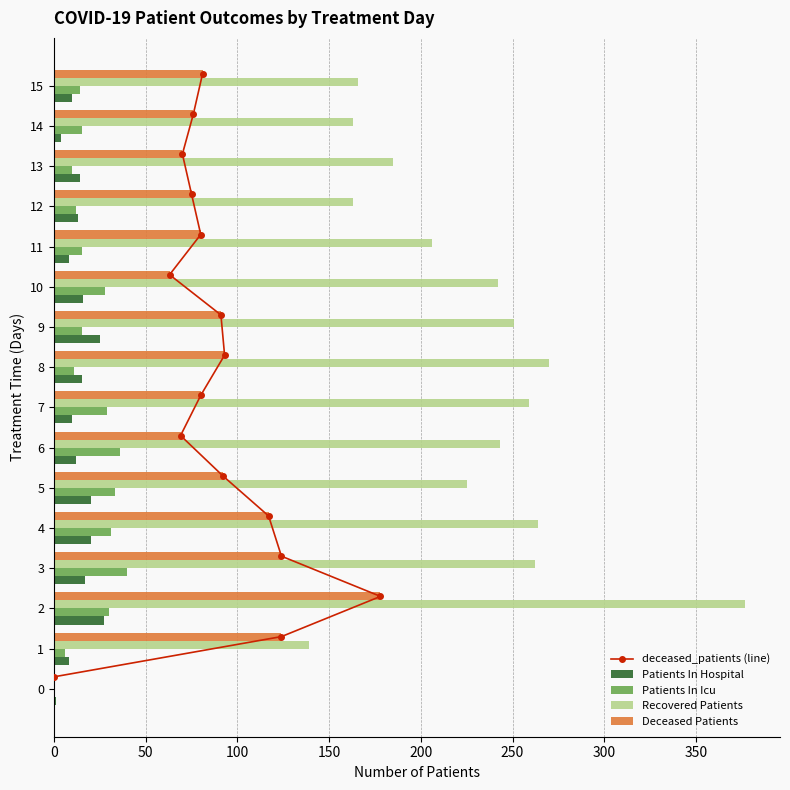

What is the highest value of the Patients In Hospital series?

27